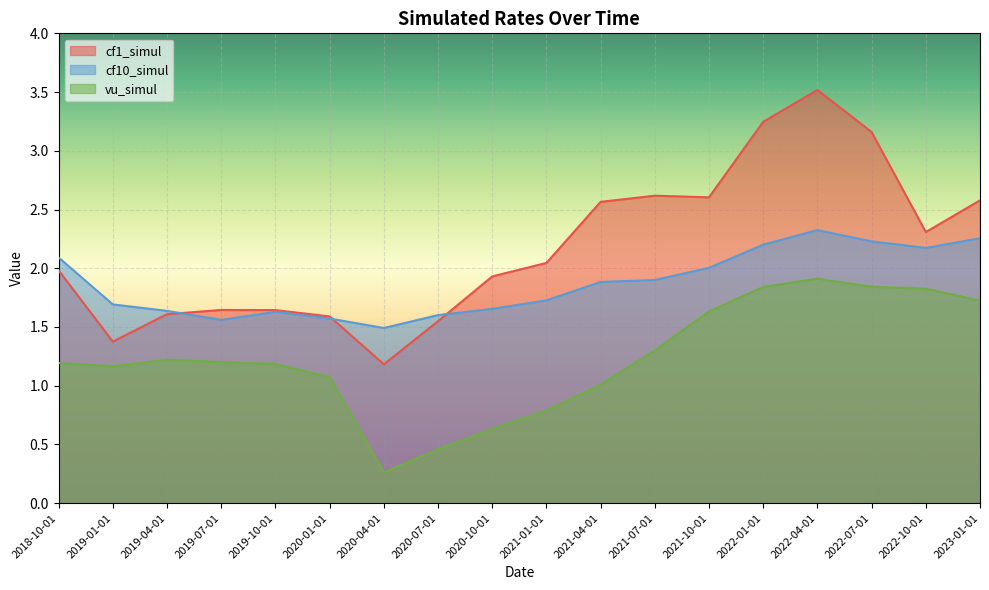

Where is the first local minimum for cf1_simul?

2019-01-01